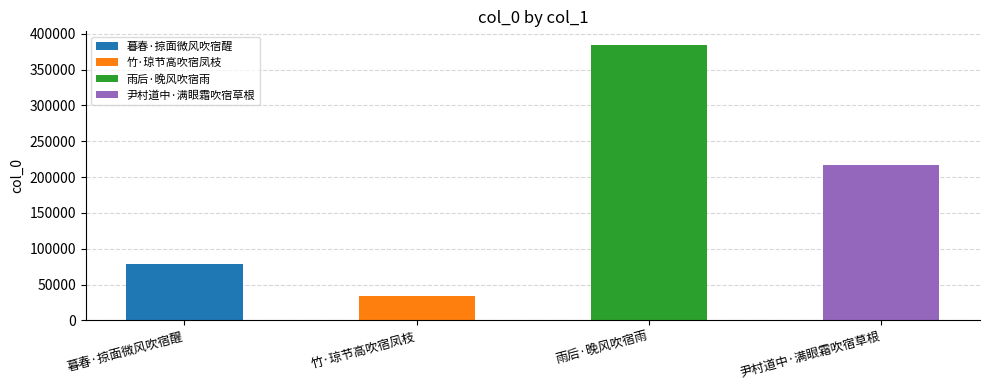

Are the bars grouped side by side (vs. stacked)?

No